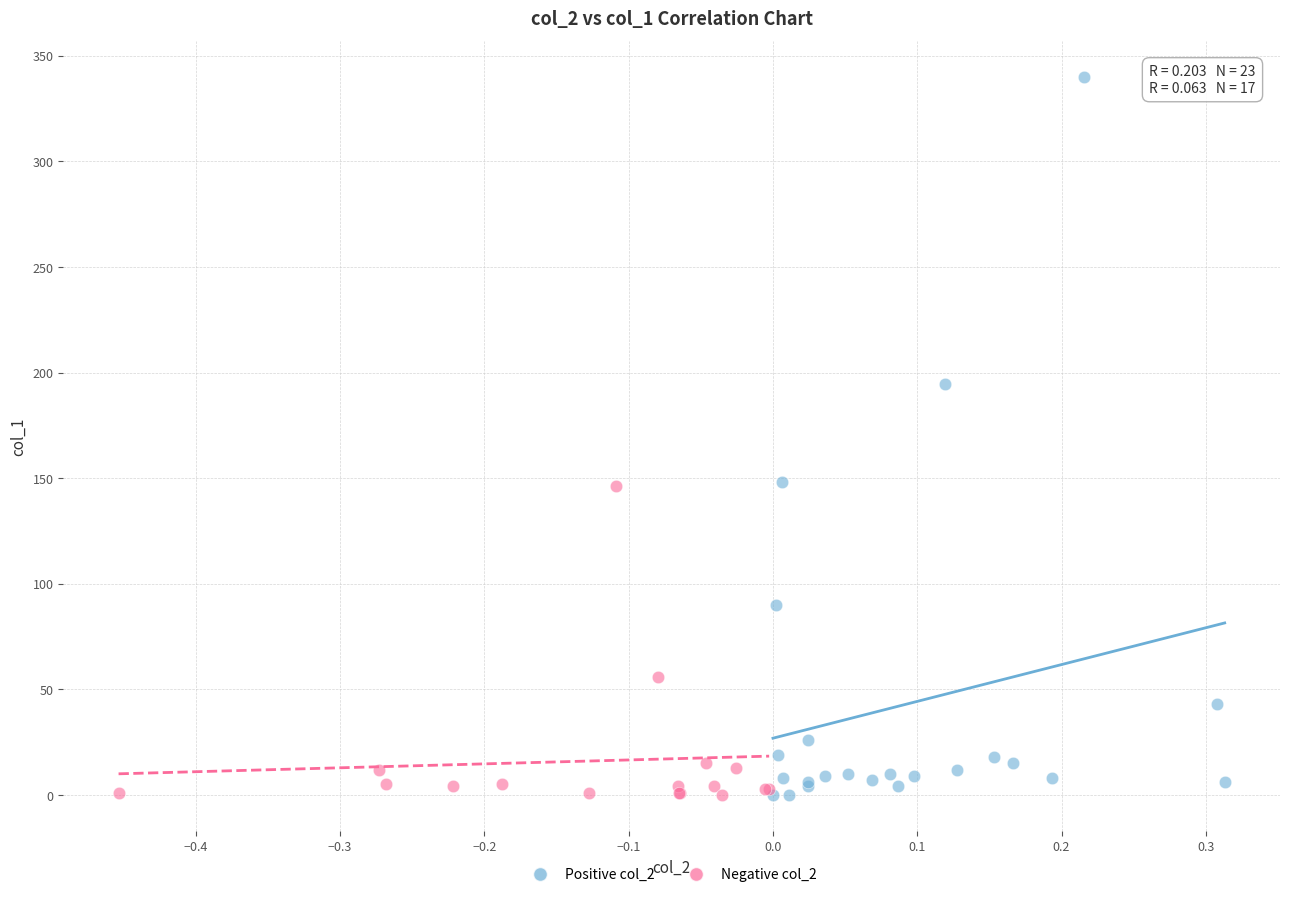

Which series reaches the maximum Y coordinate?

Positive col_2